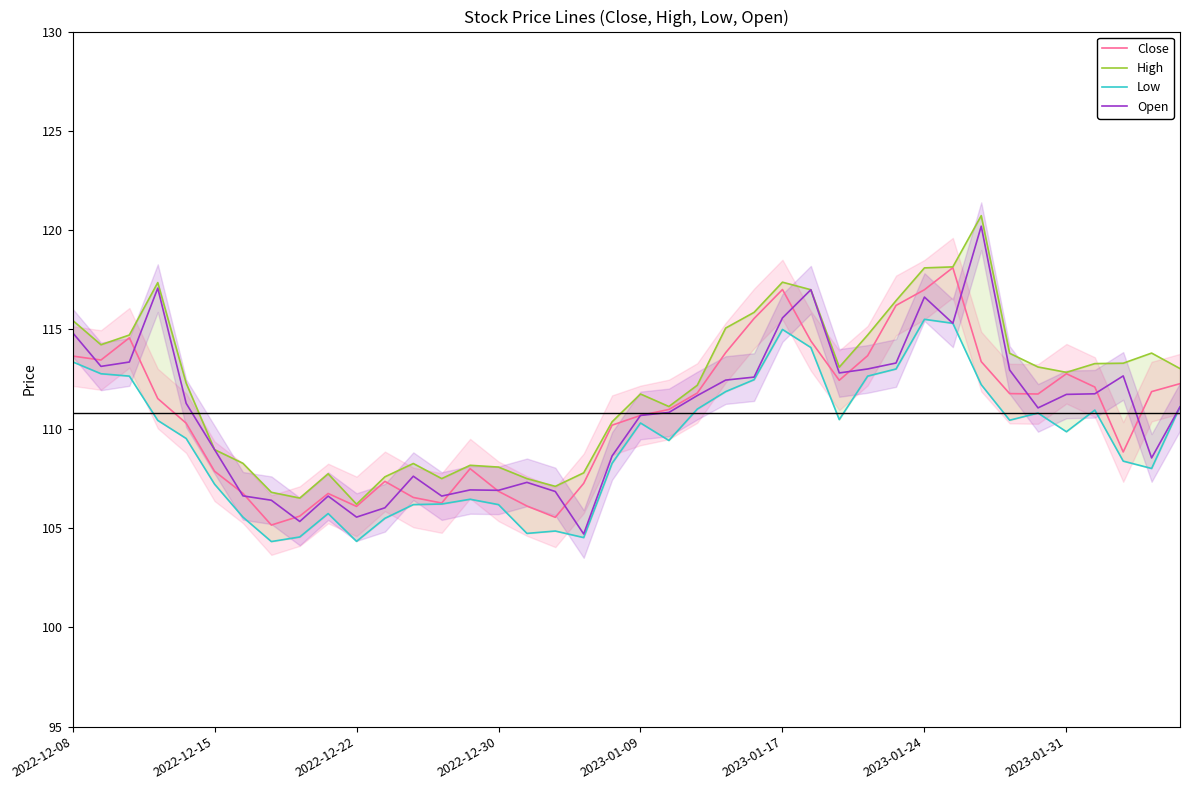

True or false: Close and High intersect in this chart.

False